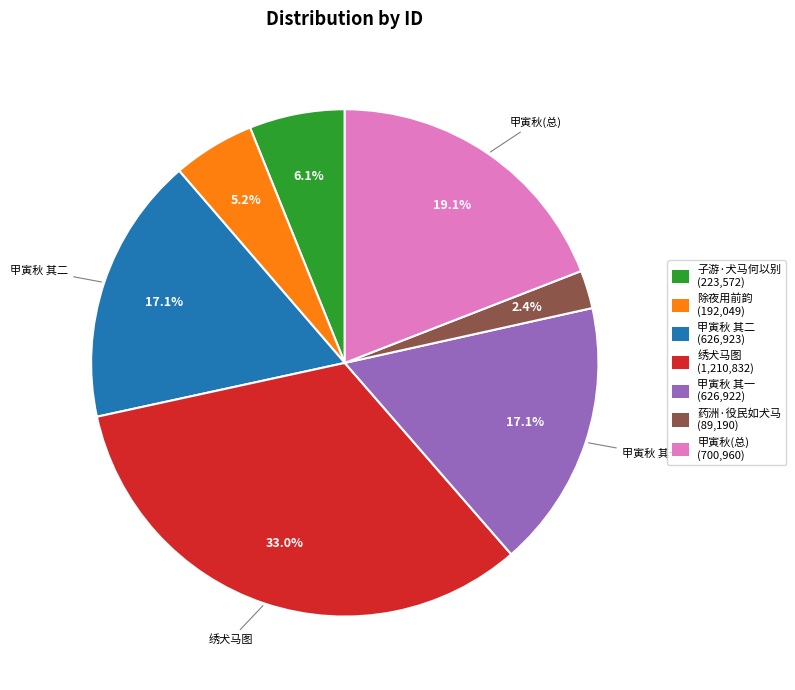

Is there any slice that represents more than half of the pie?

No